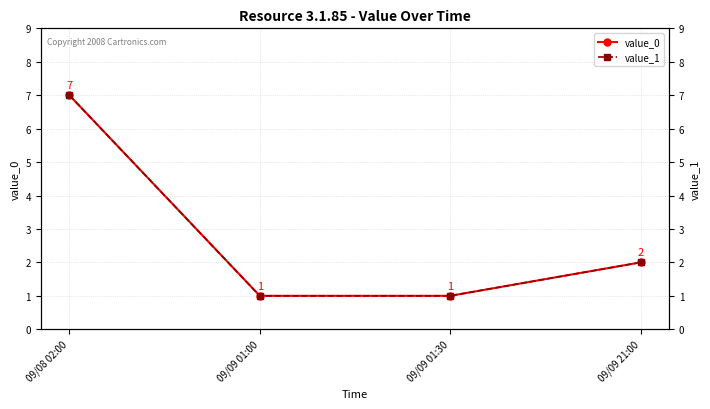

What is the difference between the second highest and second lowest values in the value_1 series?

1